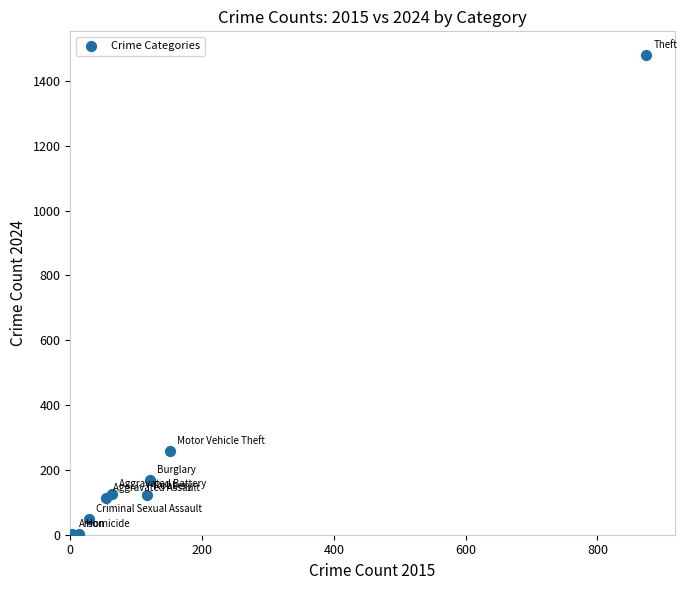

What is the range of X values (max minus min)?

872